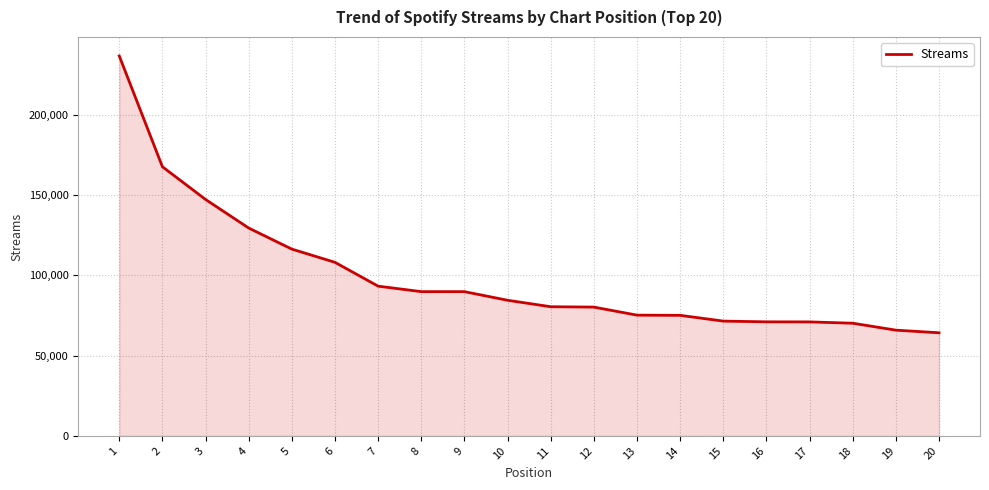

Read the value at 16, to the nearest 50.

71000